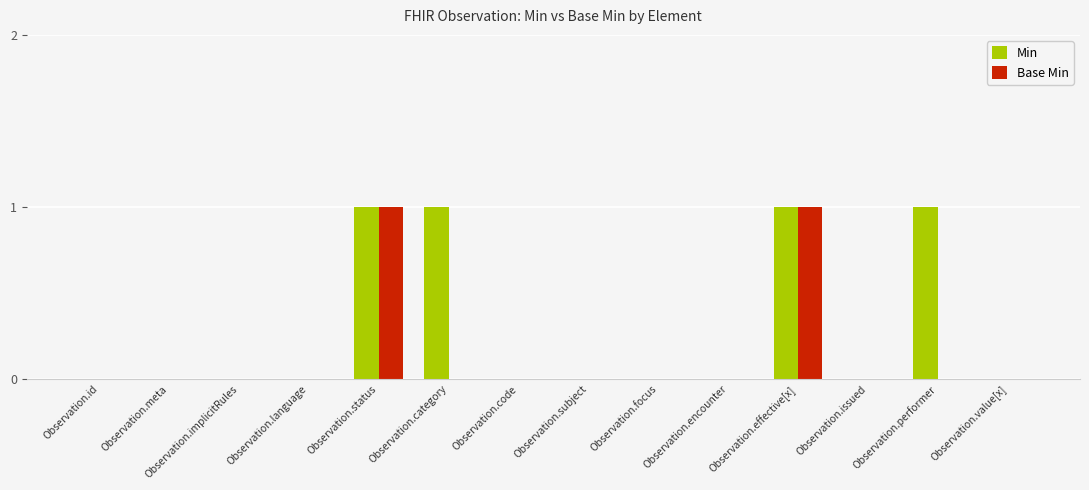

Is it true that Base Min equals 0 at Observation.subject?

True